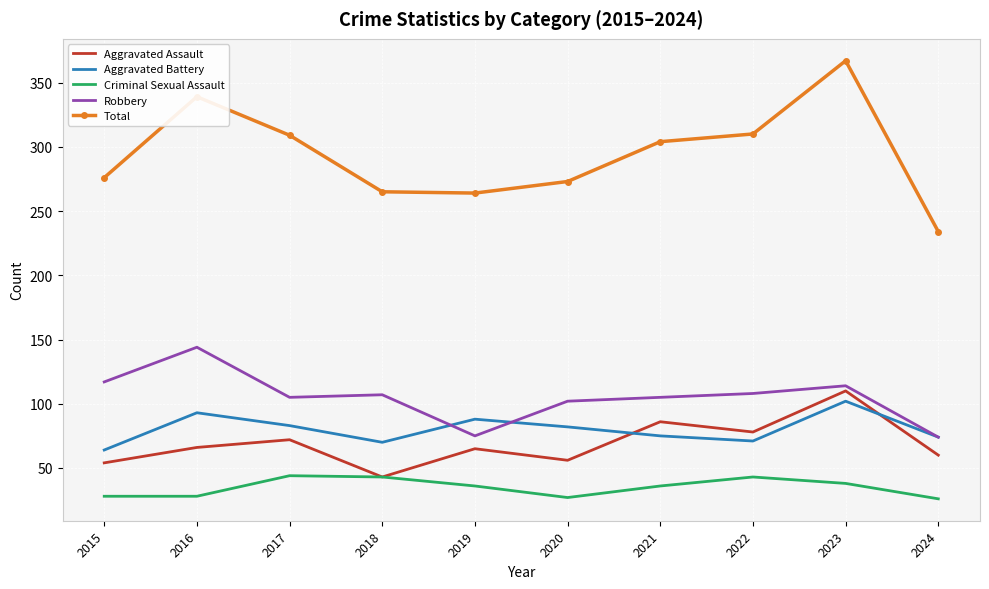

True or false: Aggravated Assault and Total intersect in this chart.

False